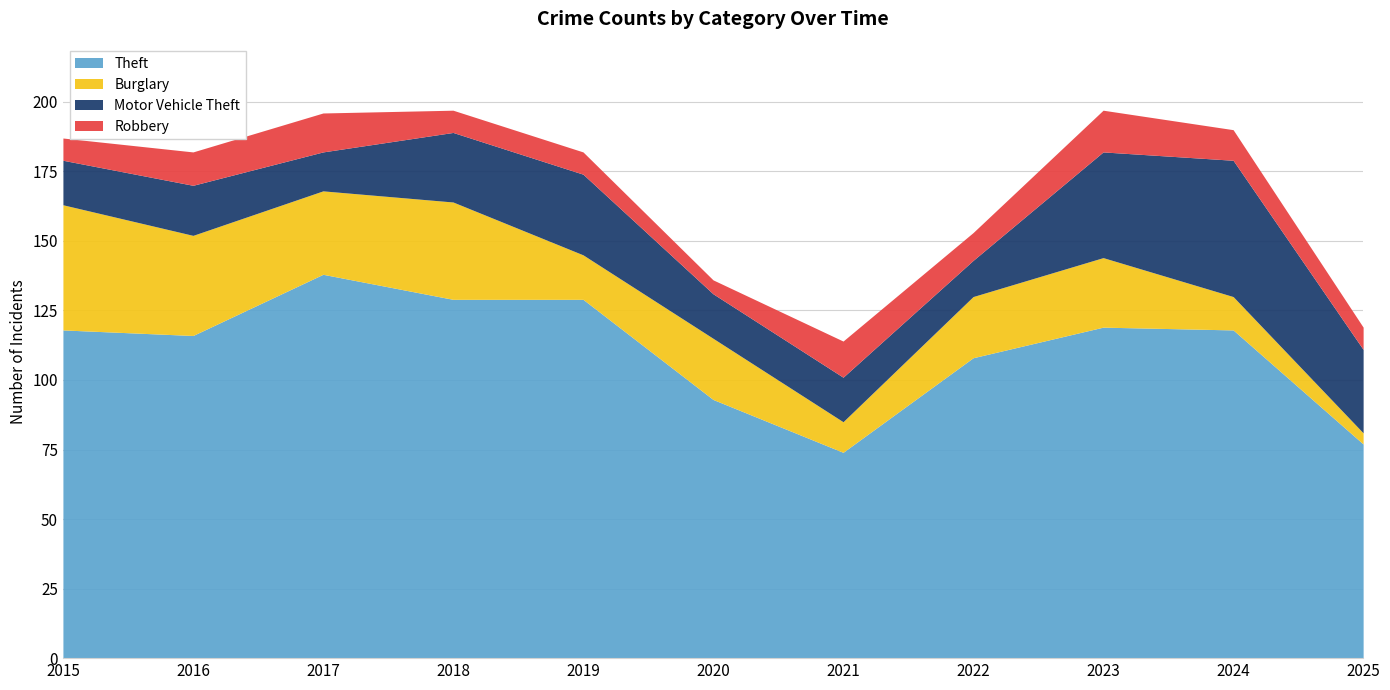

How many data points in Motor Vehicle Theft are above 18?

5